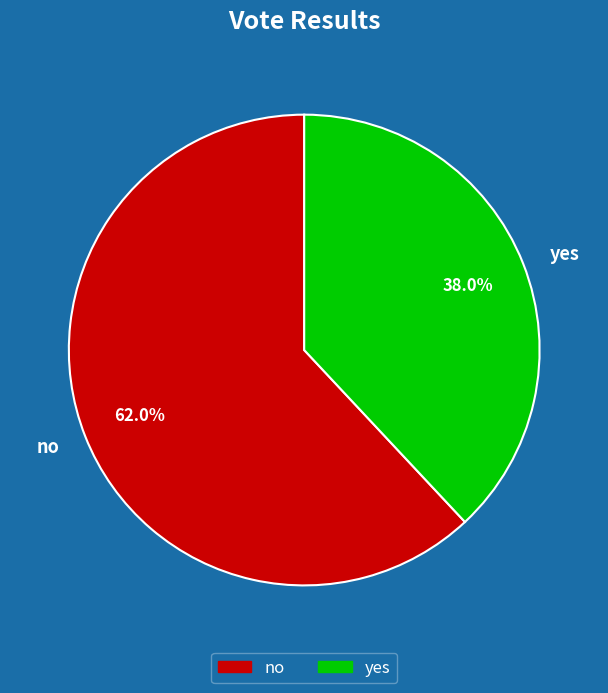

How many slices are in this pie chart?

2